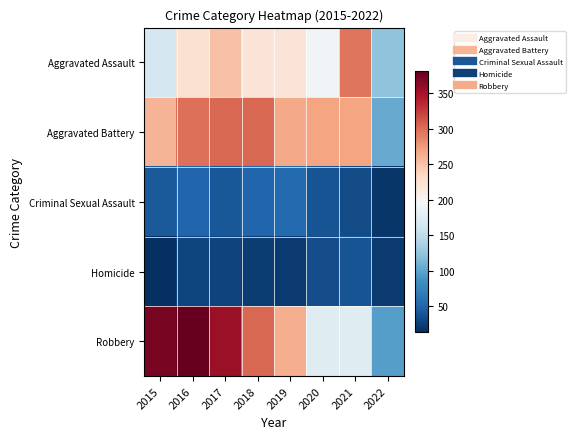

At 2018, list the series in order from smallest to largest.

Homicide, Criminal Sexual Assault, Aggravated Assault, Aggravated Battery, Robbery